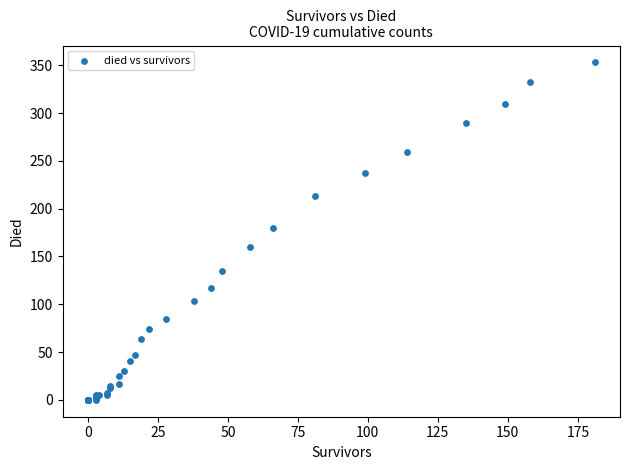

What Y value in the scatter plot is closest to 176?

180